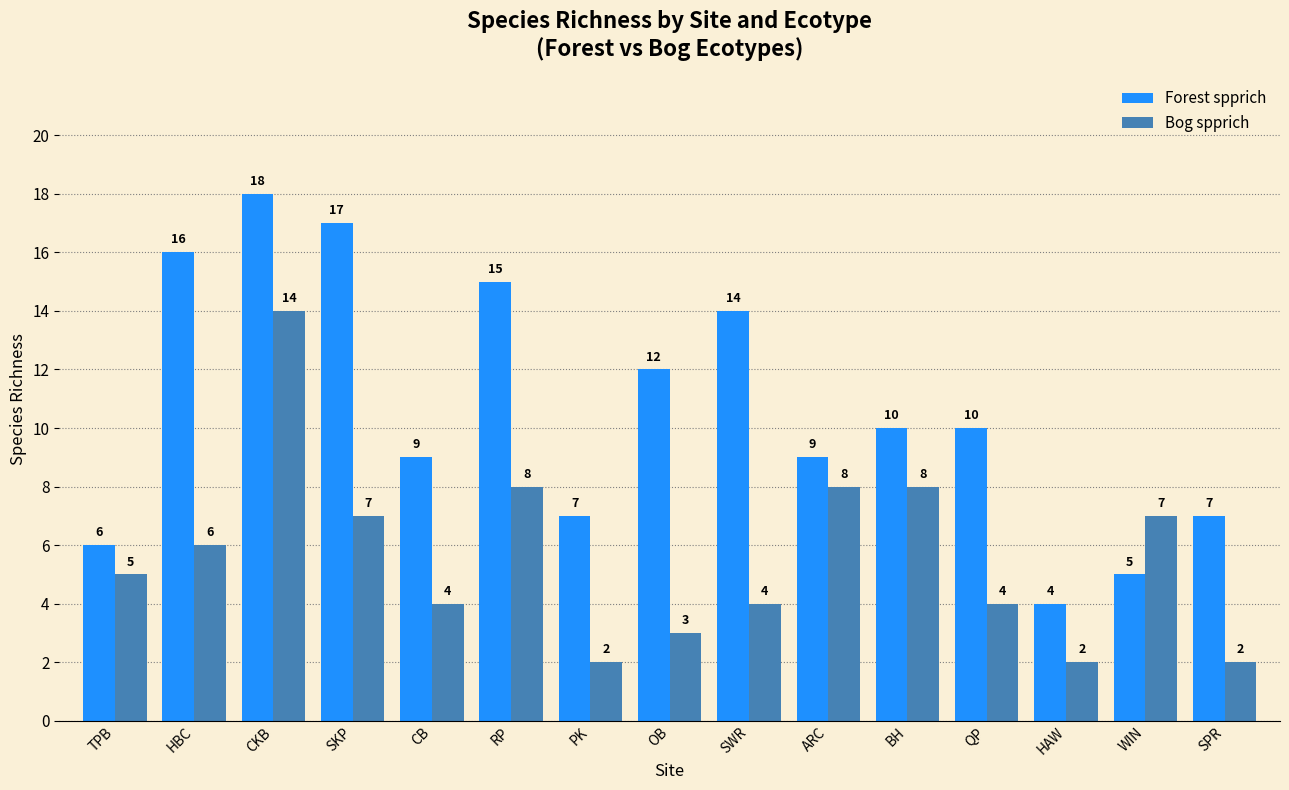

How many values in the Forest spprich series are below 10?

7